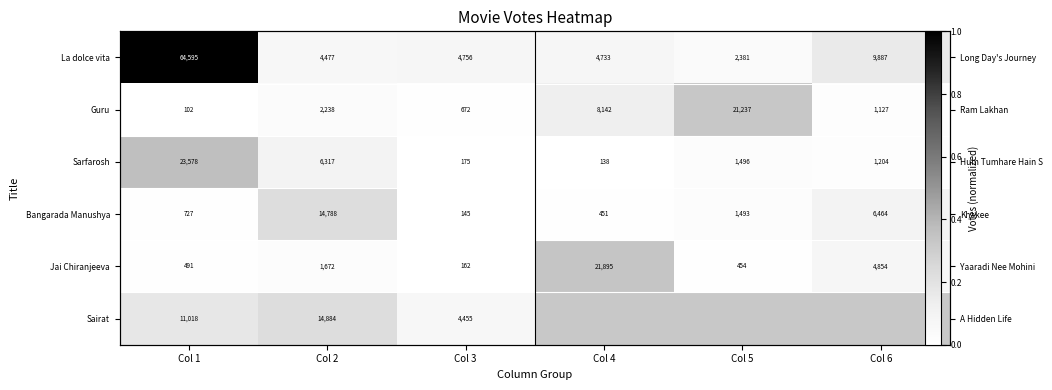

What is the maximum value shown in the chart?

1.0